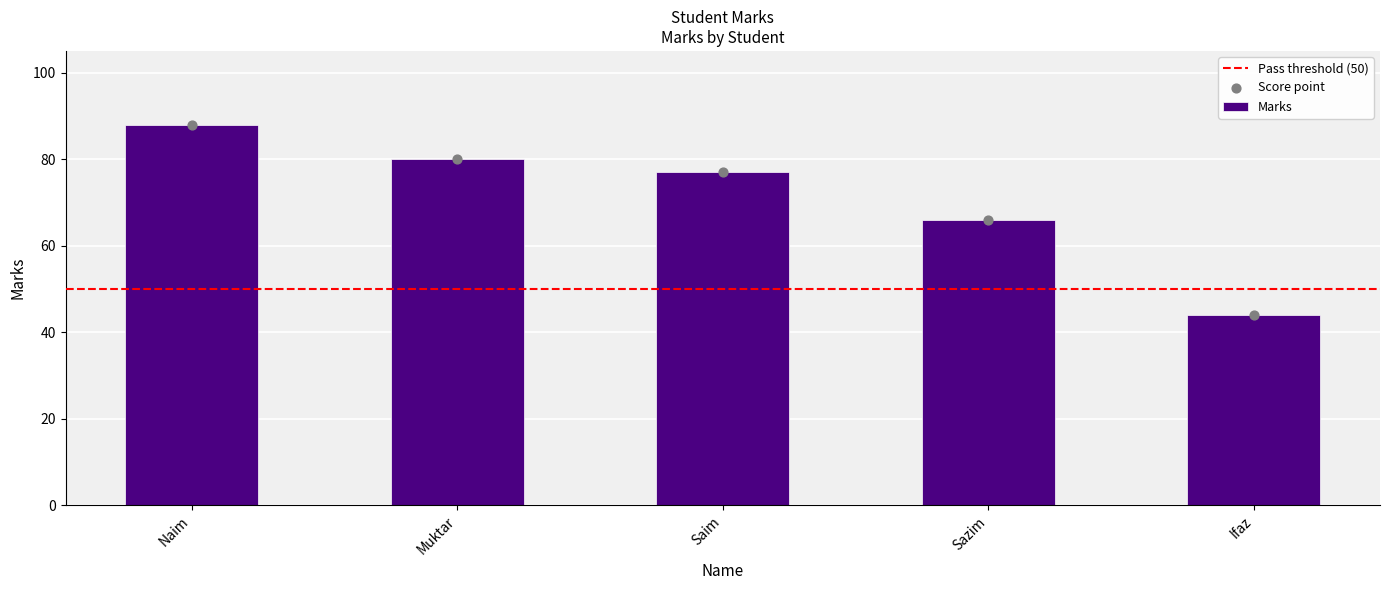

Between Muktar and Ifaz, which is larger?

Muktar